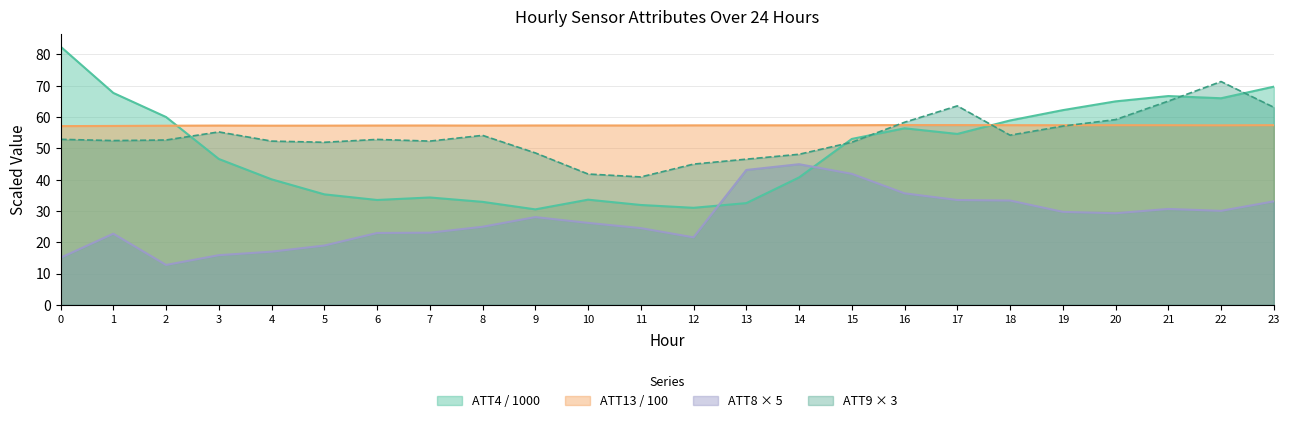

Is it true that ATT9 equals 52.8 at 6?

True